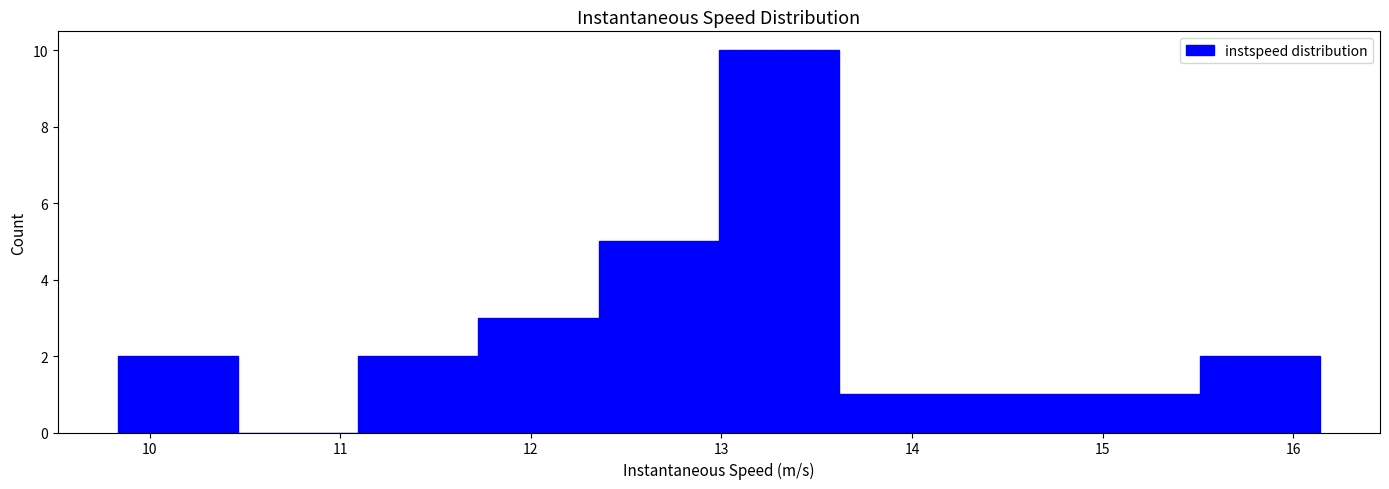

Reading left to right, list every bar in this chart as the range it spans on the x-axis followed by its height. Neither the bar edges nor the heights are printed on the chart, so give them approximately, as read against the axes.

9.8 to 10.5: 2
10.5 to 11.1: 0
11.1 to 11.7: 2
11.7 to 12.4: 3
12.4 to 13.0: 5
13.0 to 13.6: 10
13.6 to 14.2: 1
14.2 to 14.9: 1
14.9 to 15.5: 1
15.5 to 16.1: 2